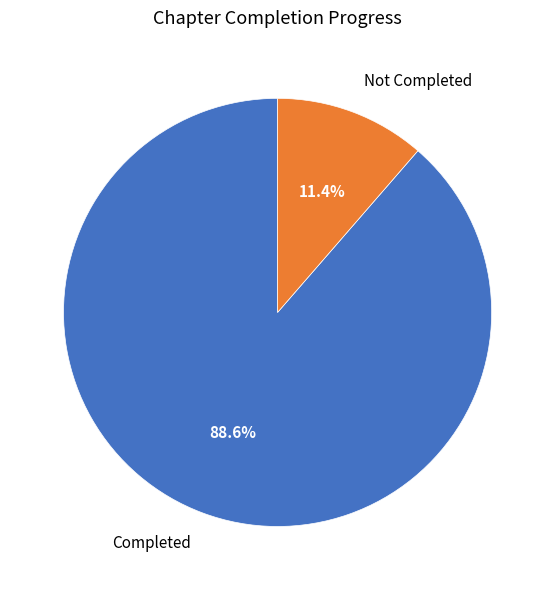

Combined, what portion of the pie is Not Completed and Completed?

100.0%